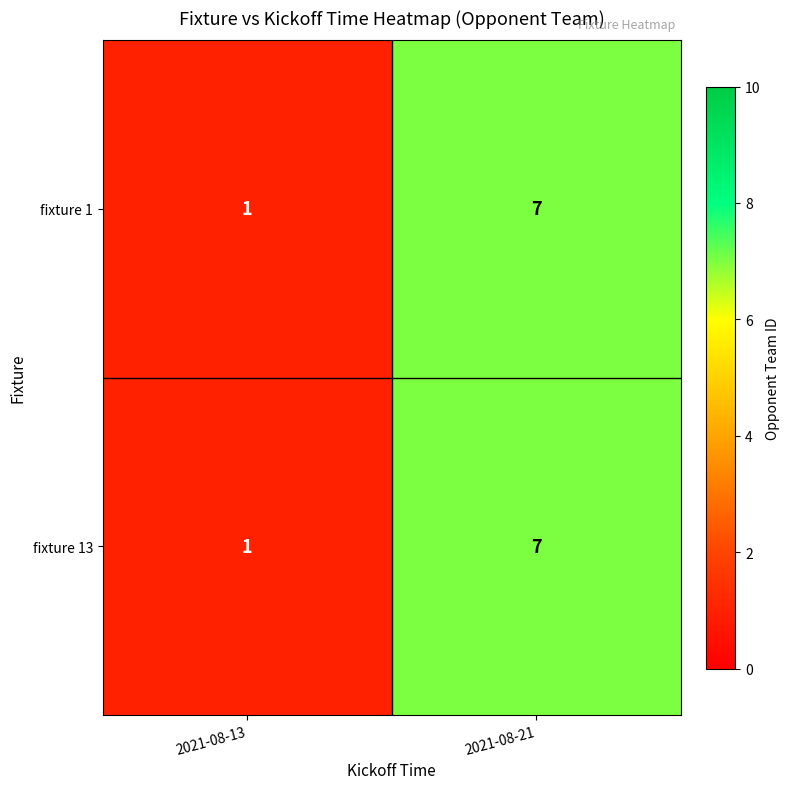

True or false: fixture 1 has a value of 10 at 2021-08-21.

False